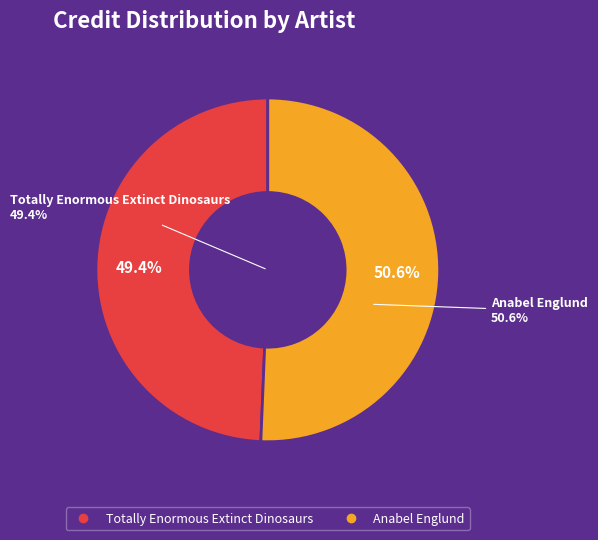

True or false: Totally Enormous Extinct Dinosaurs accounts for 49% of the total.

True